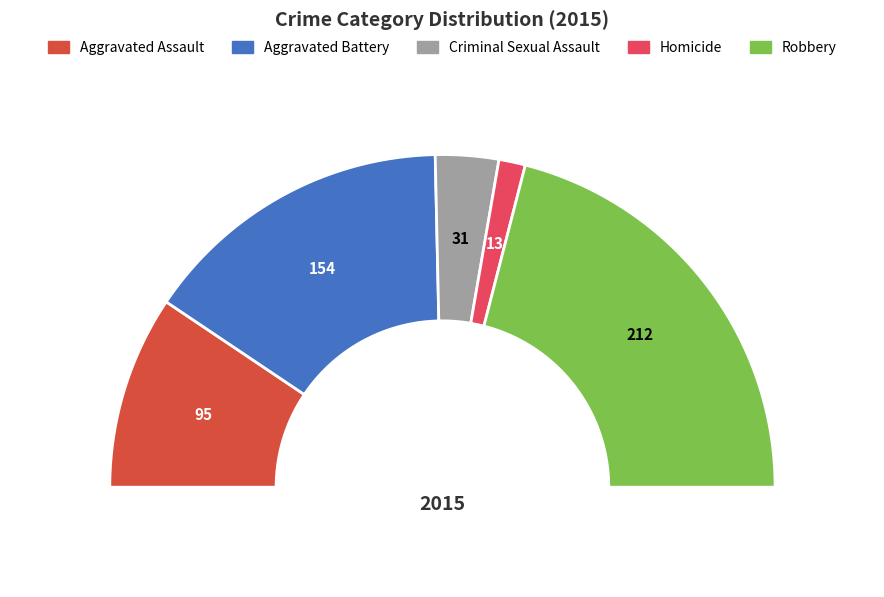

The Aggravated Battery slice represents 37% of the pie. True or false?

False